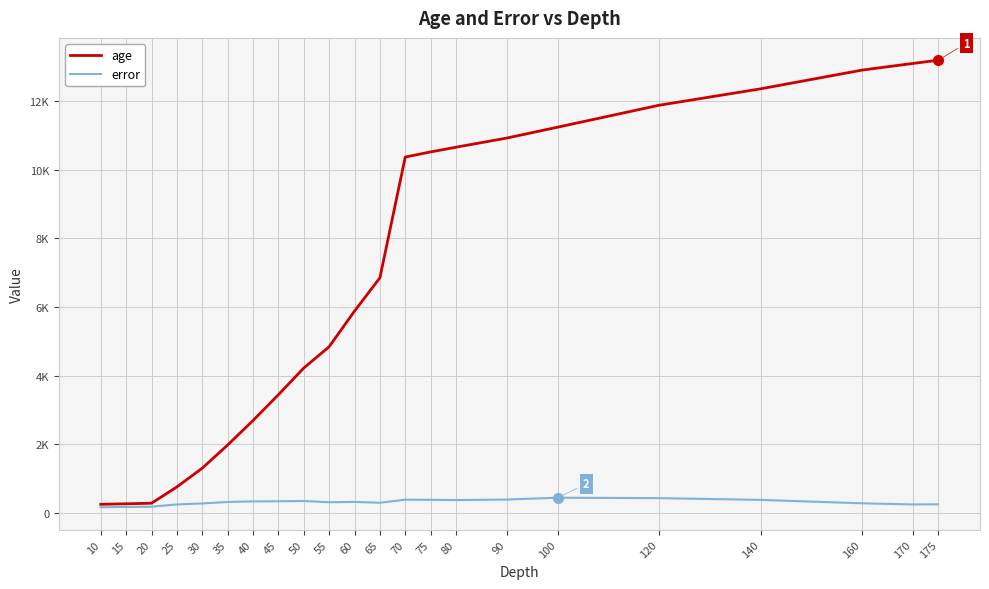

The error series shows 59.1 at 10. True or false?

False